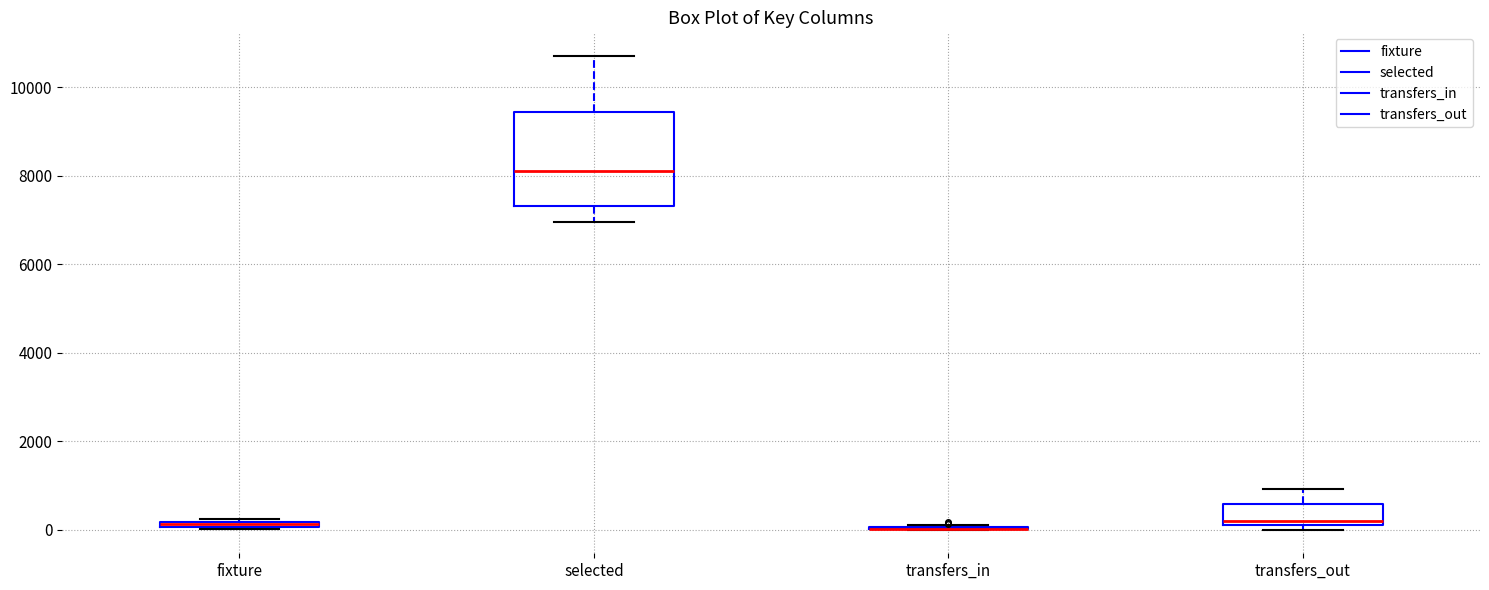

Which box is the tallest, from its lower edge to its upper edge?

selected